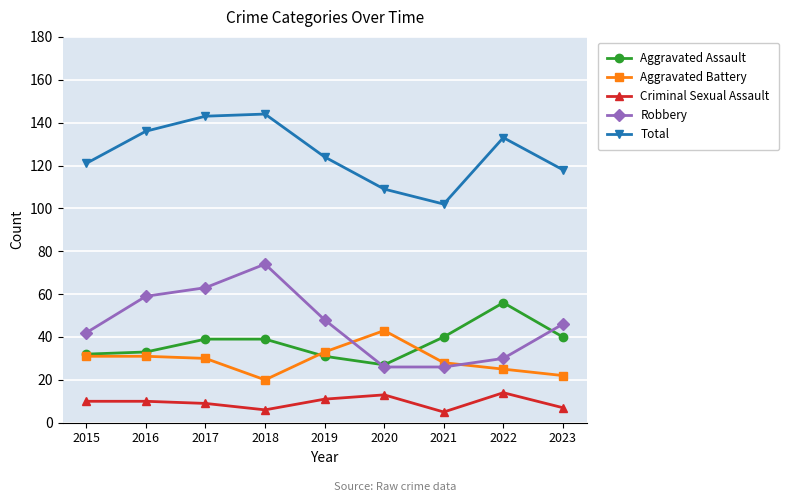

How many series are shown in this chart?

5